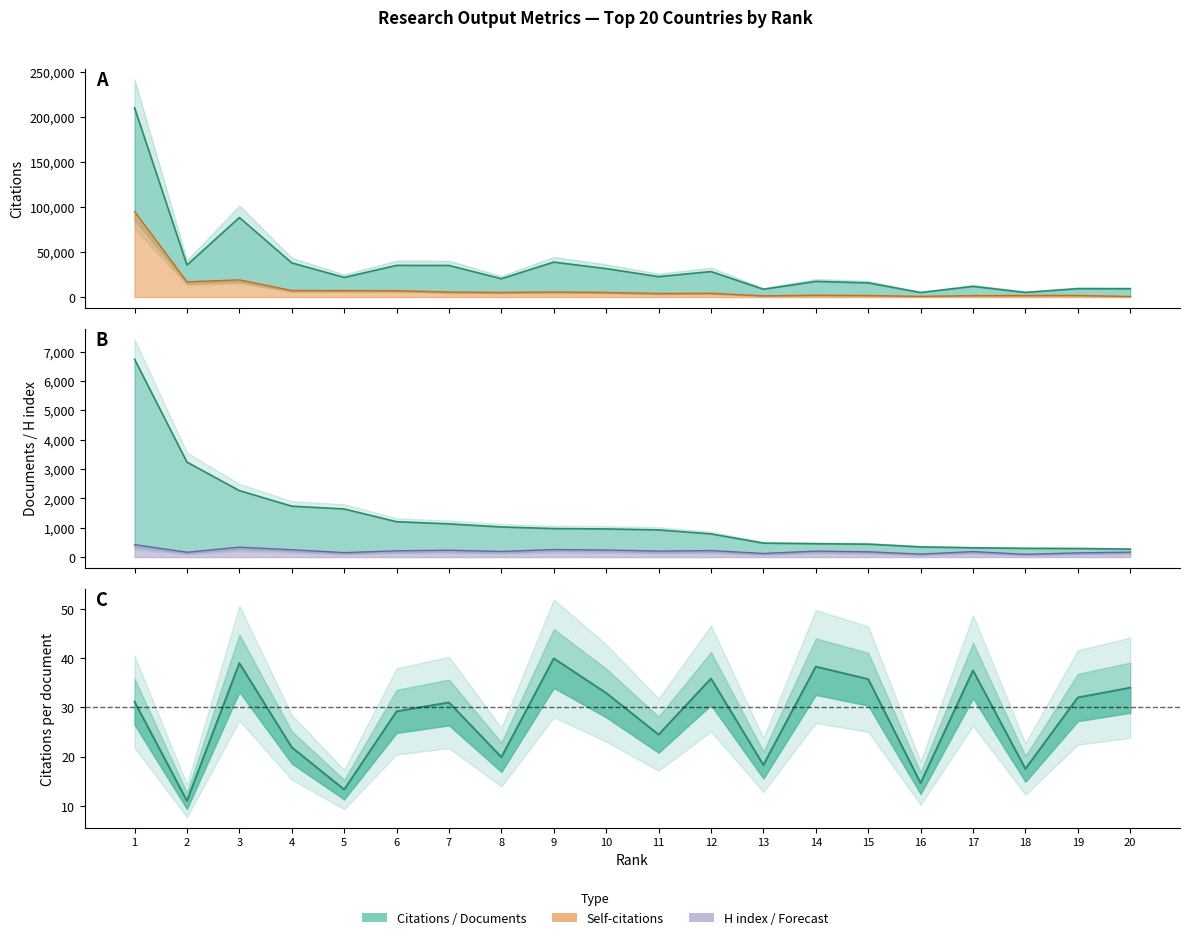

True or false: Citations and Self-citations intersect in this chart.

False